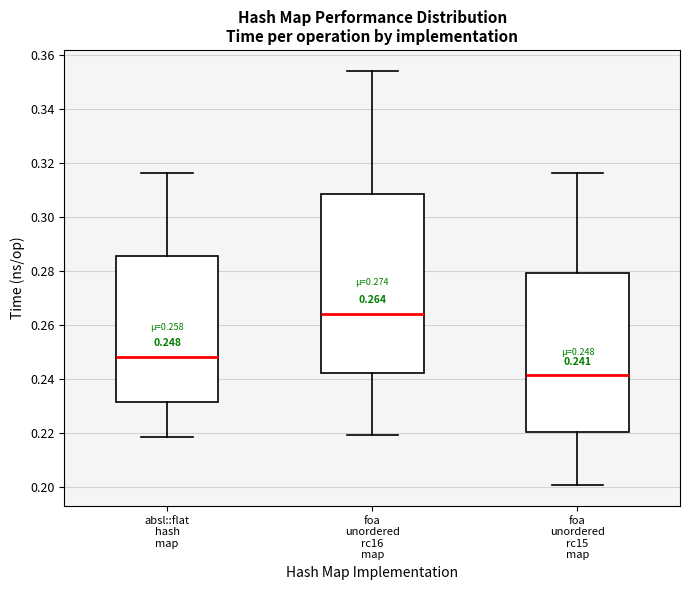

Comparing the boxes themselves (not the whiskers), which one is the tallest?

foa unordered rc16 map